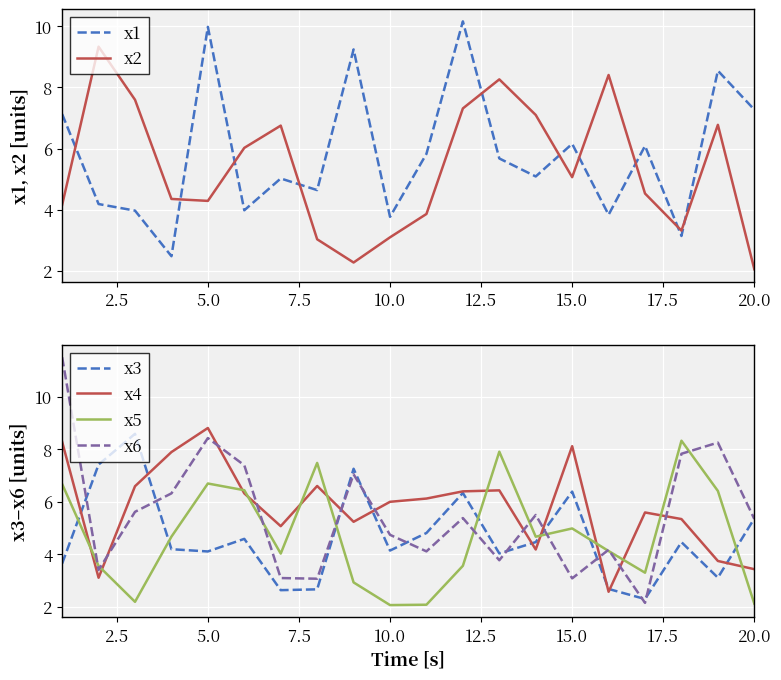

True or false: x2 has more than 0 interior local peaks.

True